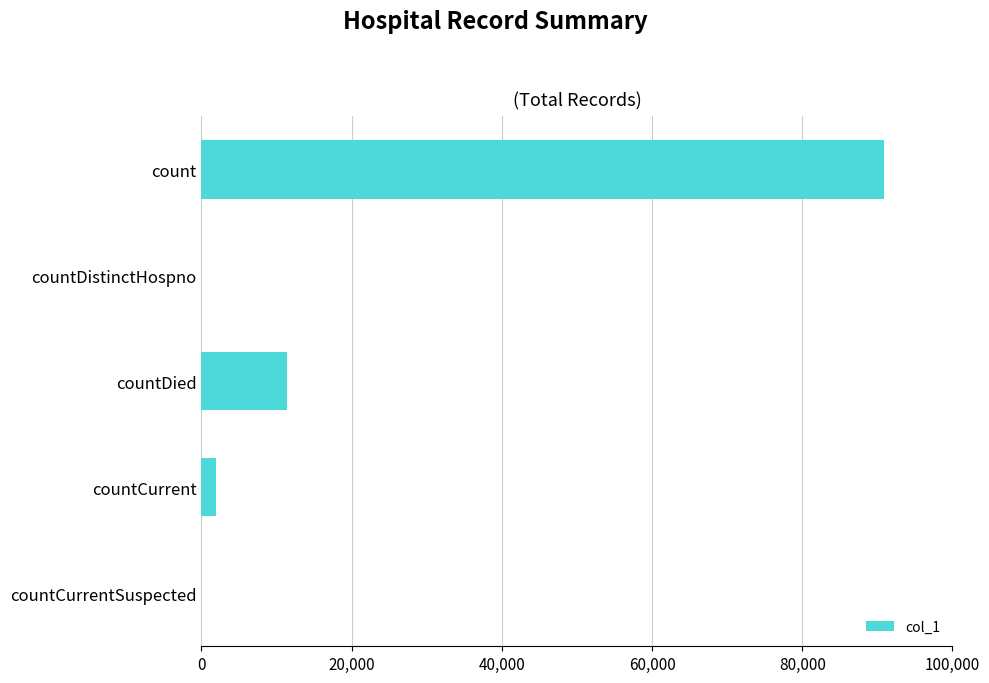

Reading top to bottom, list all the values displayed in this chart.

count=90849	countDistinctHospno=0	countDied=11428	countCurrent=1874	countCurrentSuspected=0